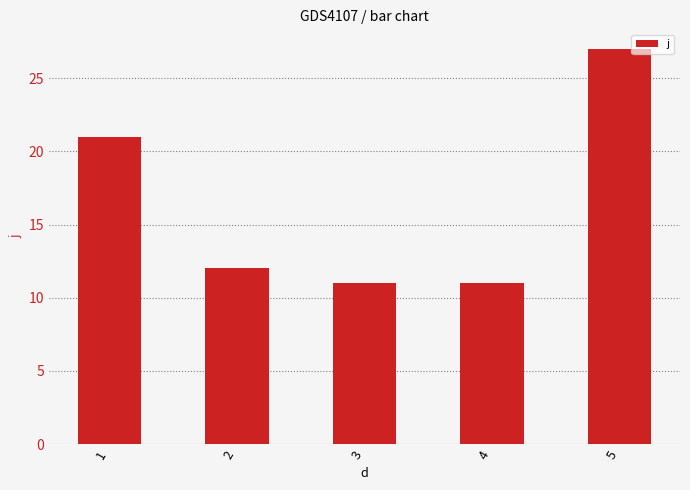

How many series are shown in this chart?

1